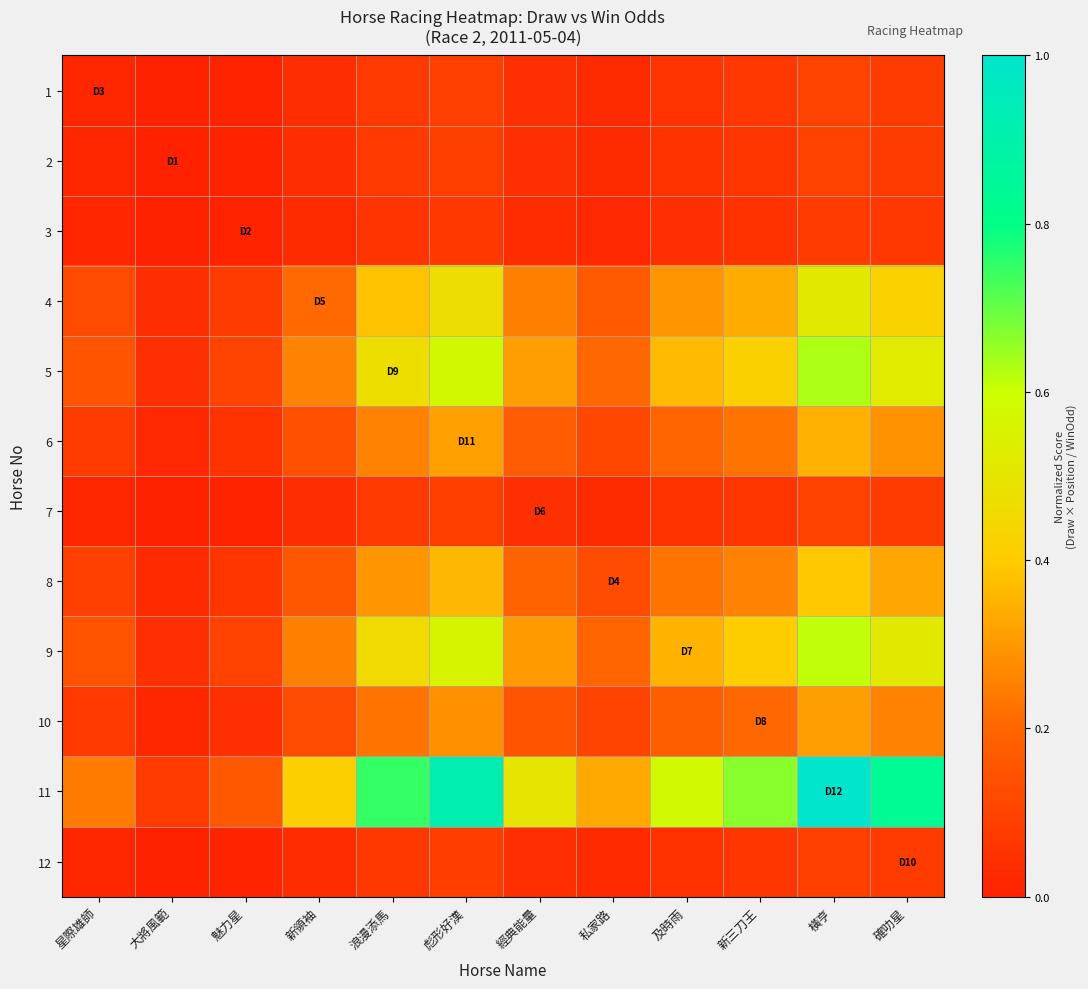

How many distinct data groups are displayed?

12